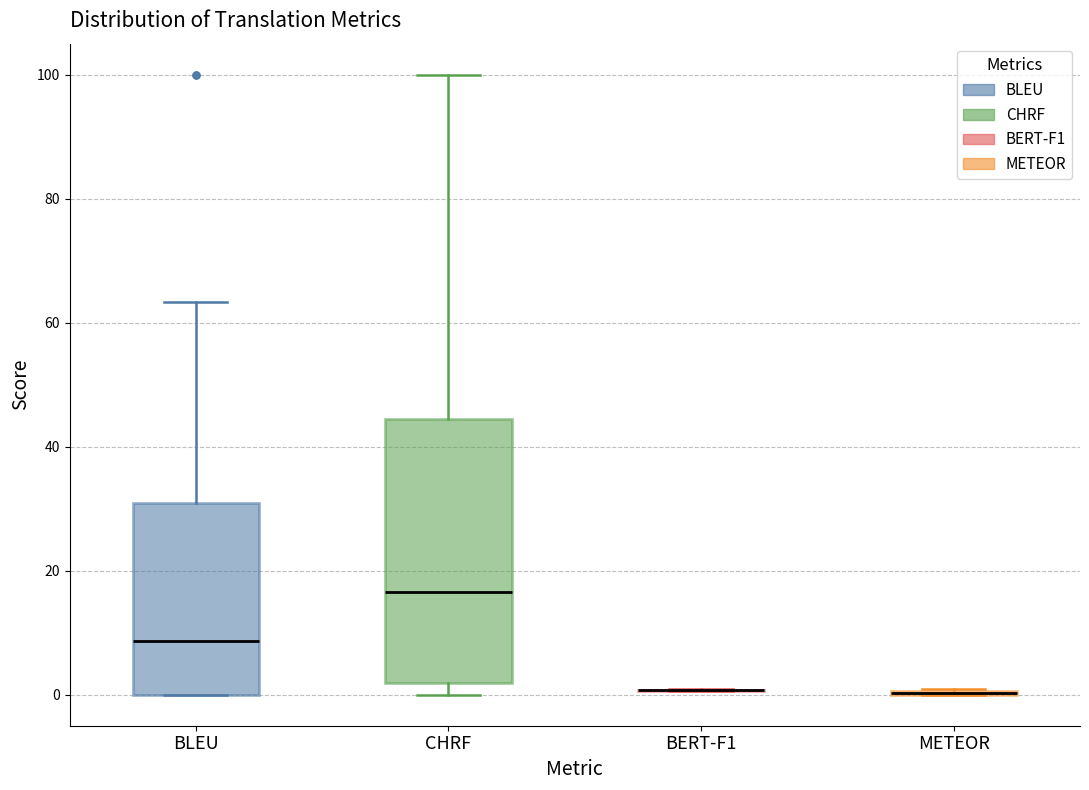

Where does the upper whisker of the box for BLEU end on the y-axis? The values are not printed on the chart, so give them approximately, as read against the axis.

64